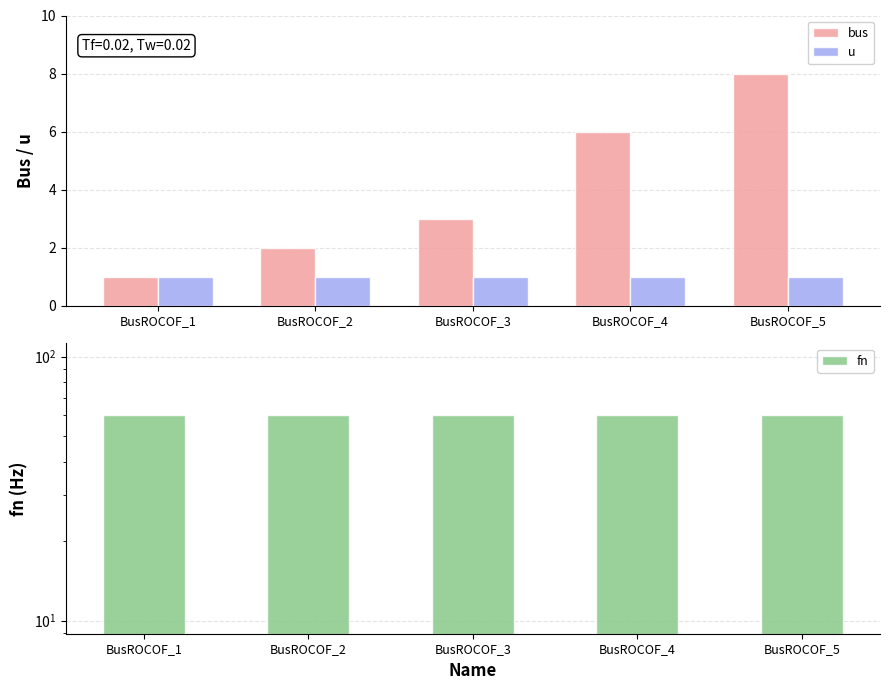

What is the average value of the fn series?

60